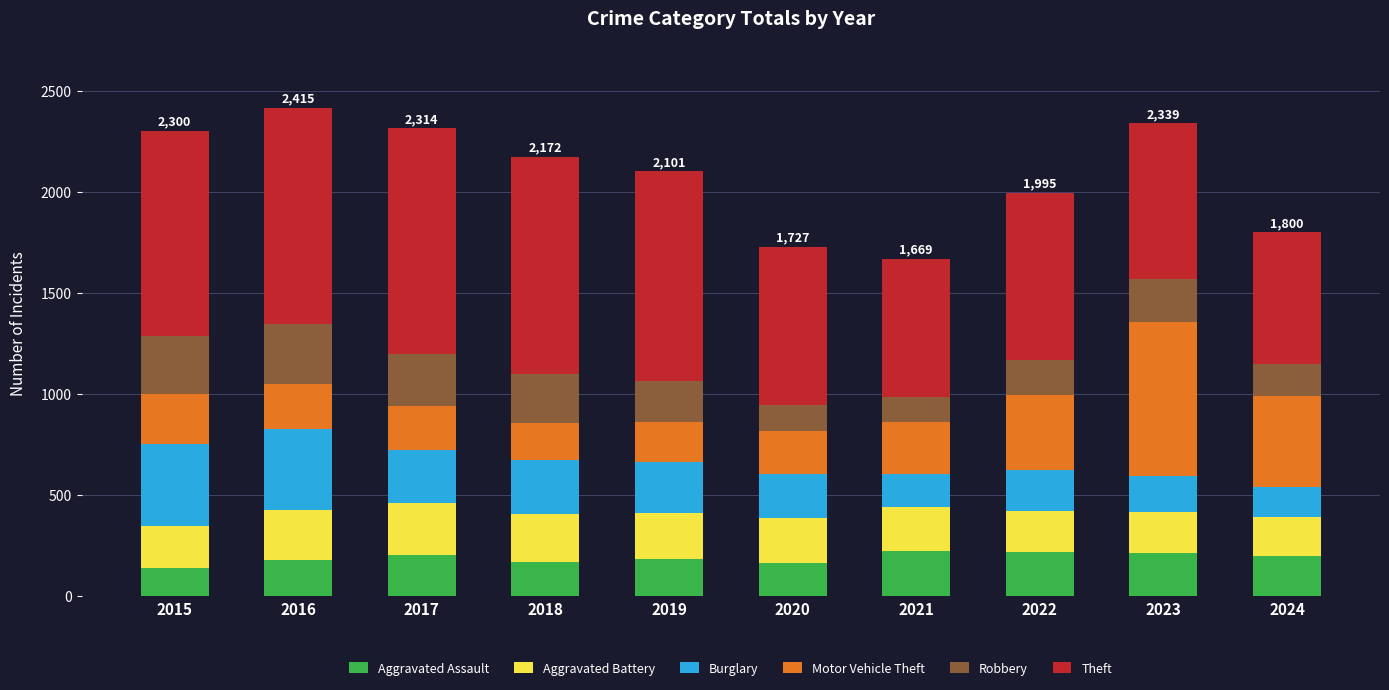

Is it true that Aggravated Assault equals 164 at 2020?

True